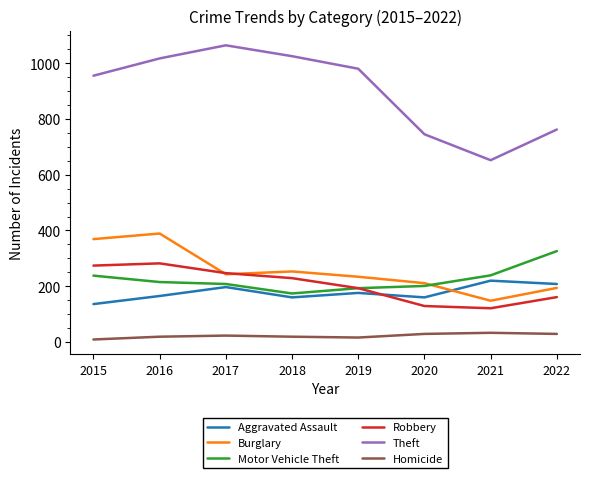

Where do Burglary and Motor Vehicle Theft first cross each other?

2020 and 2021